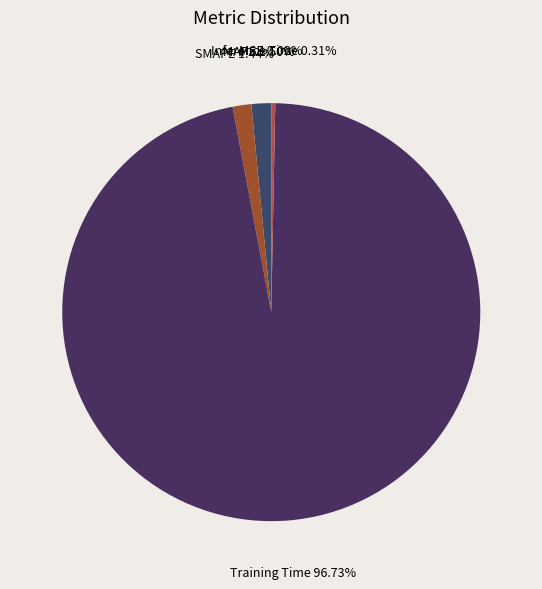

Which slice is the largest?

Training Time